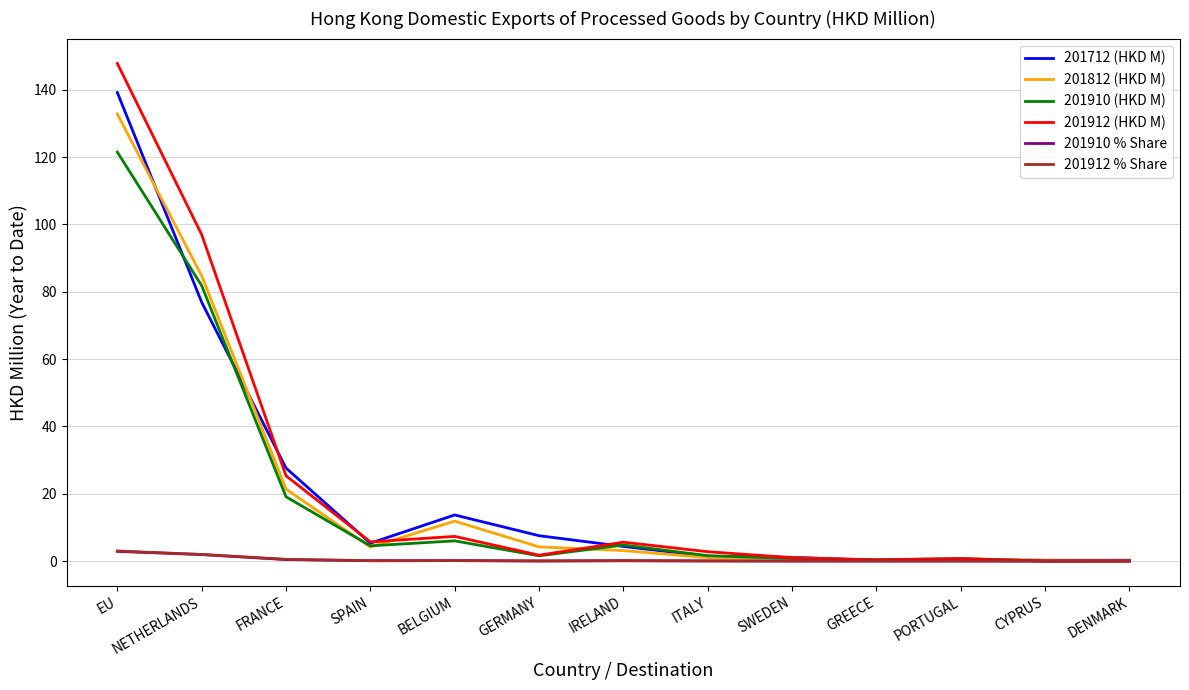

What value does the 201910 % Share series have at BELGIUM?

0.1